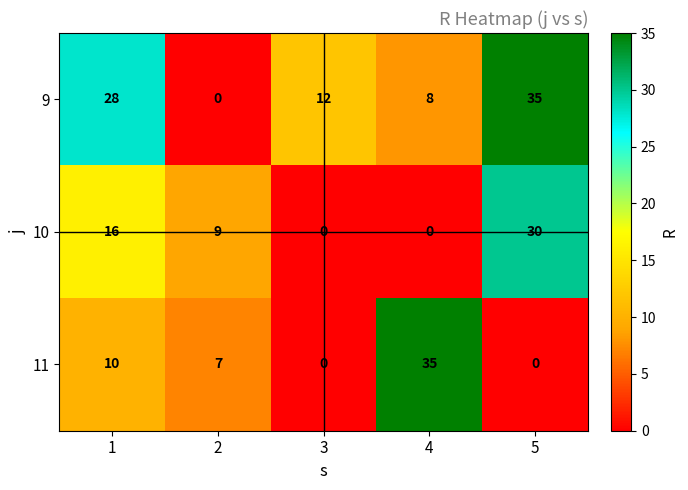

True or false: 11 has a value of 35 at 4.

True